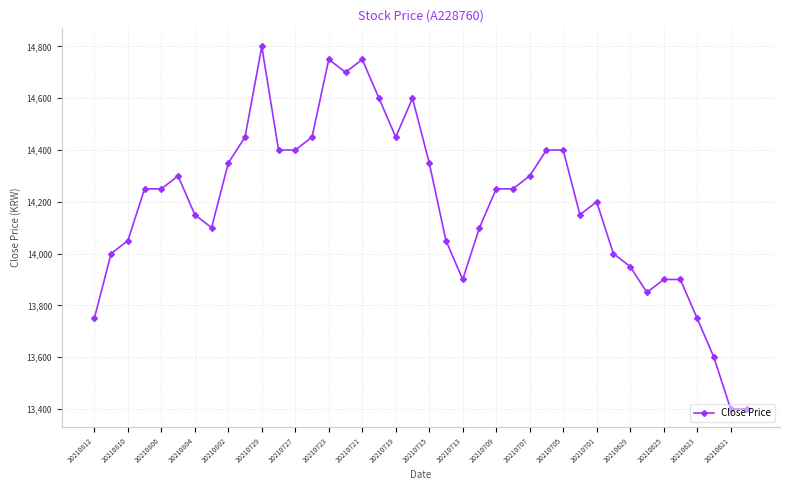

What is the value of the 11th point from the left?

14800